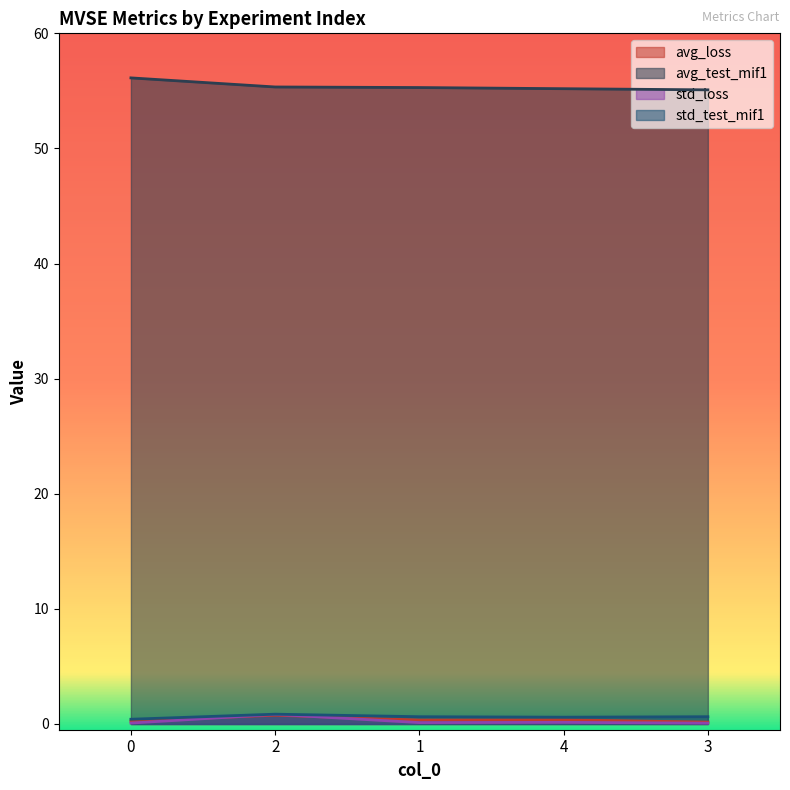

Rank the series by their maximum value, from lowest to highest.

avg_loss, std_loss, std_test_mif1, avg_test_mif1